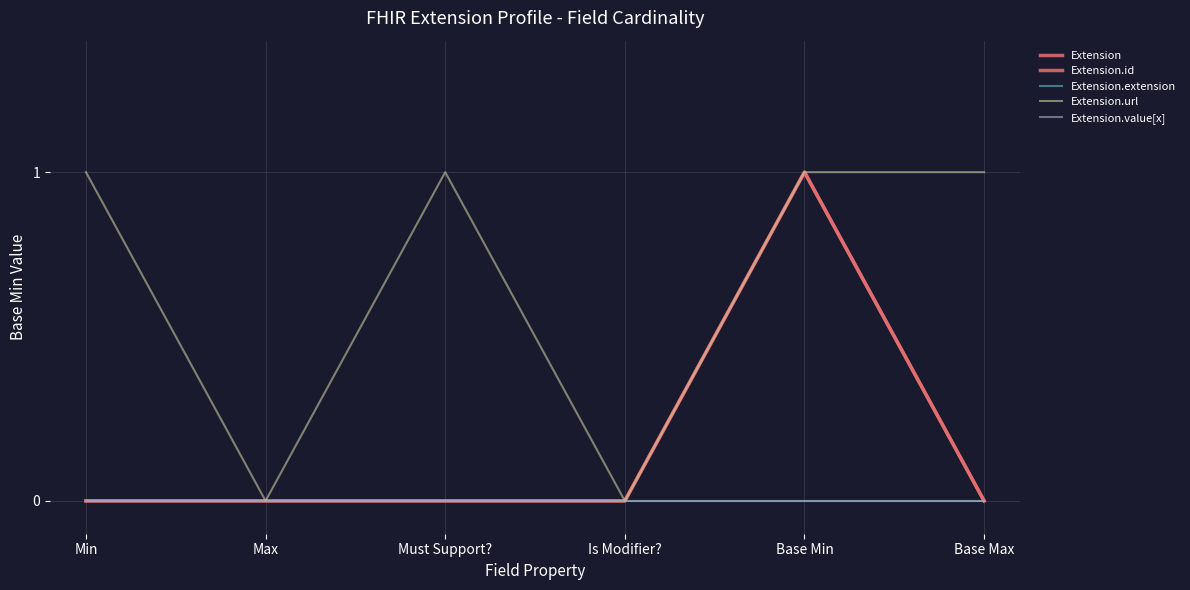

Does the chart display data point markers on the line(s)?

No